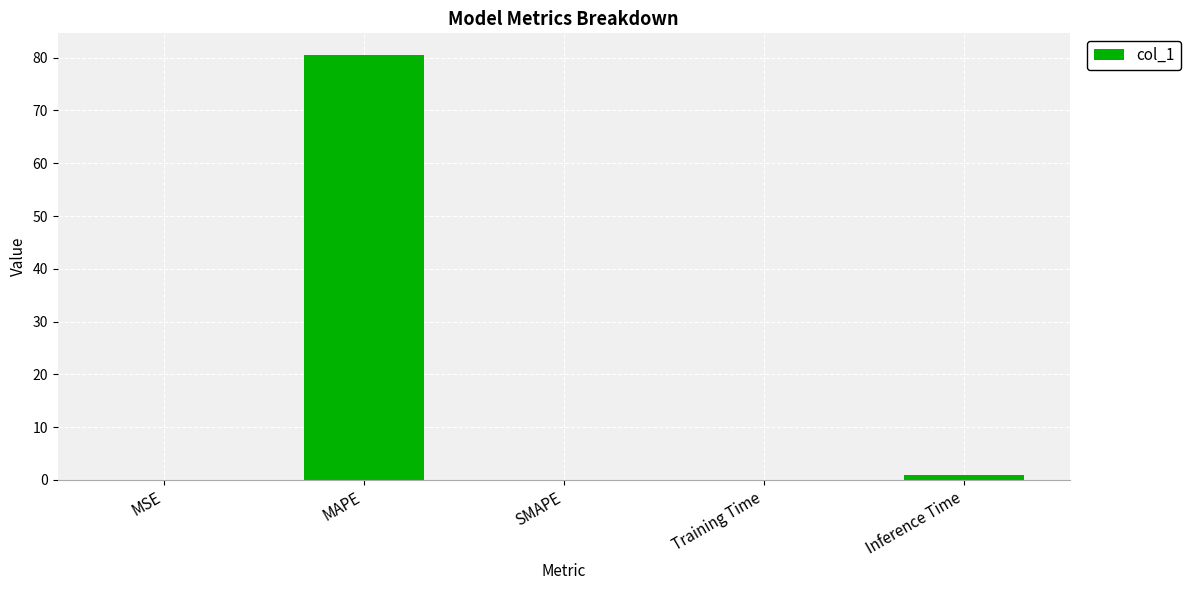

At which category does the chart reach its peak across all series?

MAPE